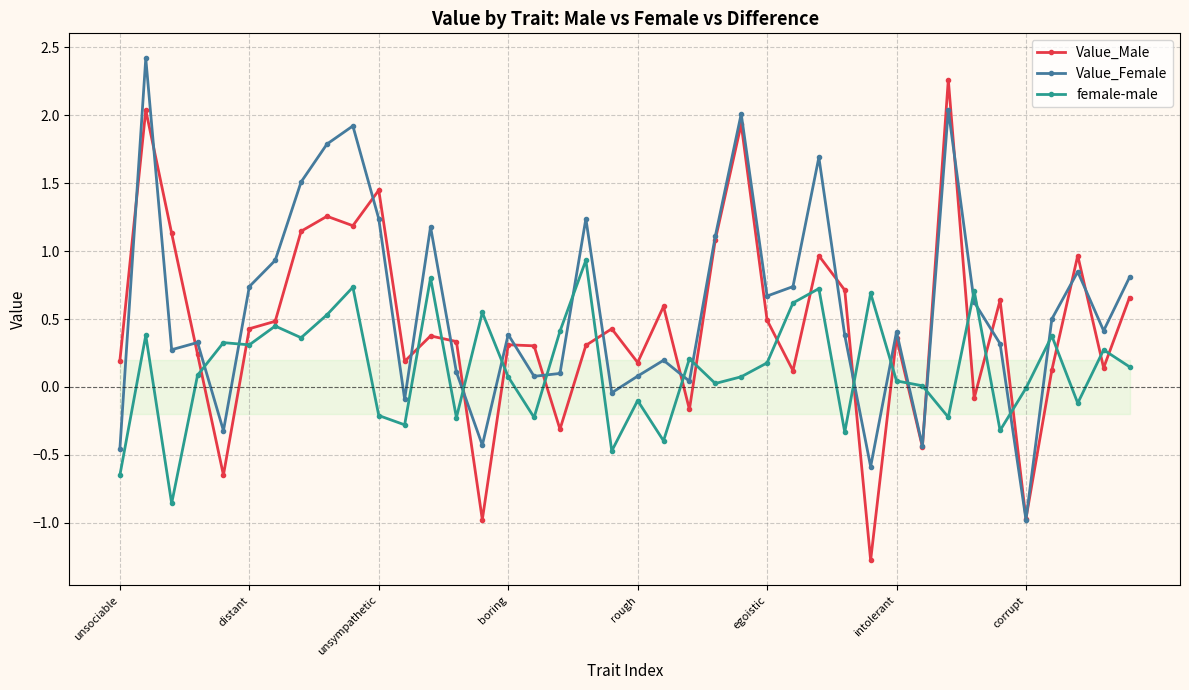

List the series in order of their overall mean, lowest first.

female-male, Value_Male, Value_Female